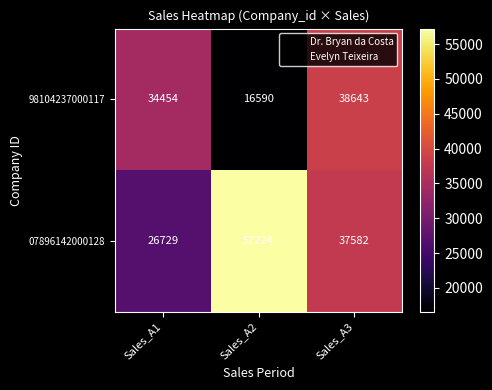

What value does the 07896142000128 series have at Sales_A2?

57224